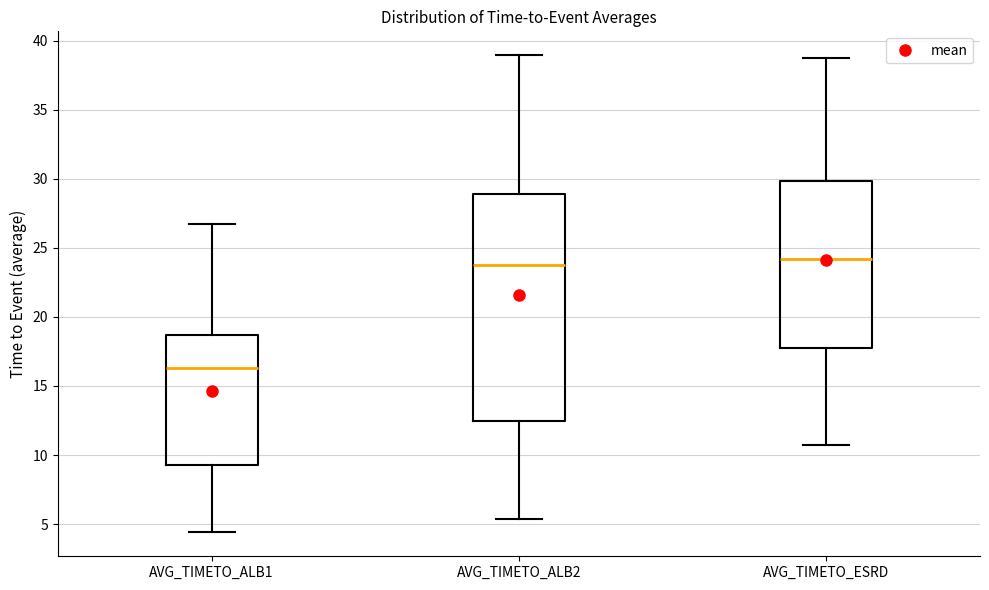

Which box's median line is the lowest?

AVG_TIMETO_ALB1